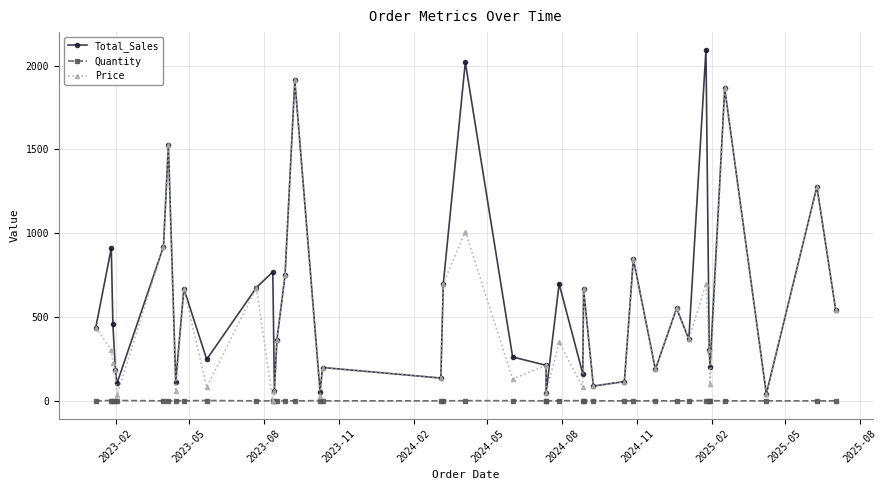

List the series in order of their peak value, lowest first.

Quantity, Price, Total_Sales